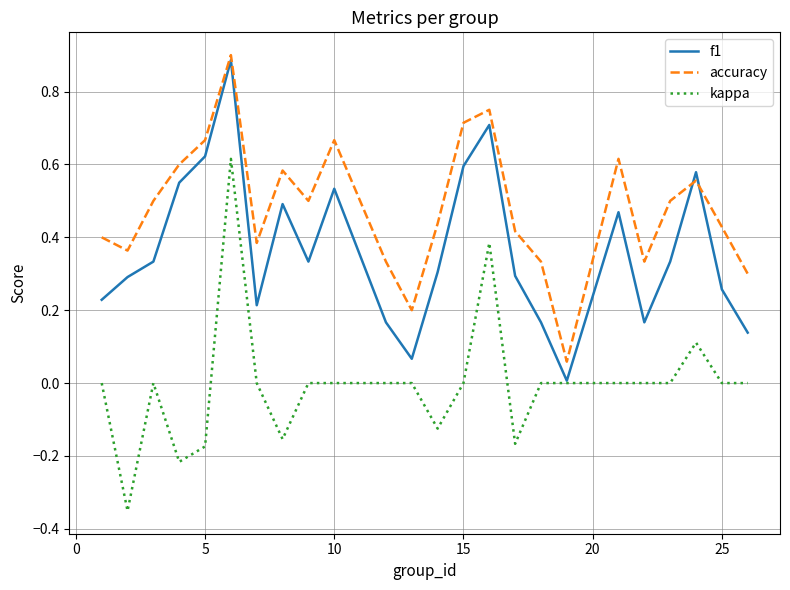

True or false: accuracy and kappa cross at least once.

False